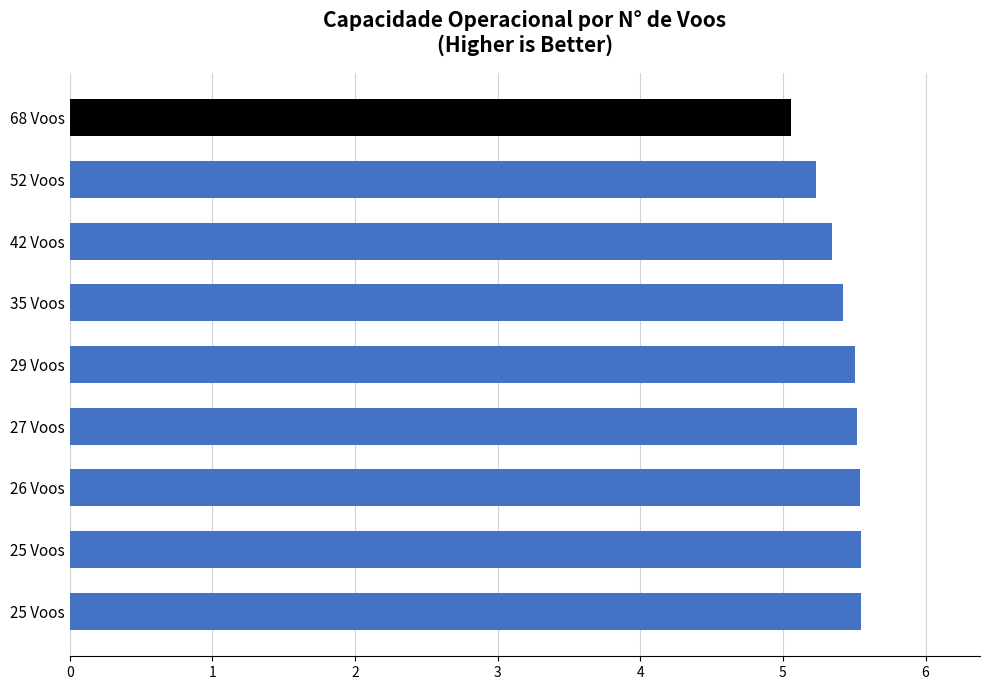

How many series are shown in this chart?

1